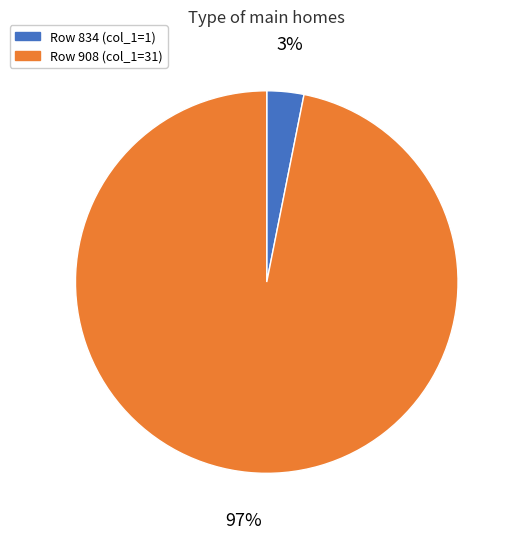

Is there a majority slice in this chart?

Yes